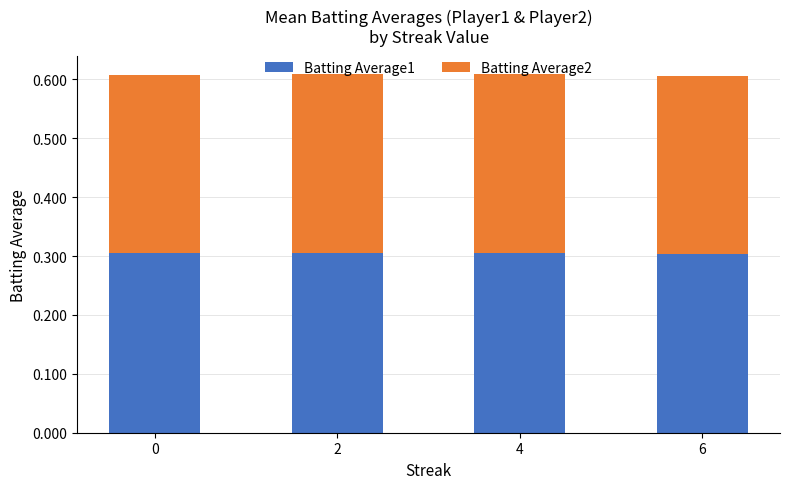

How many Batting Average1 values are between 0 and 1?

4